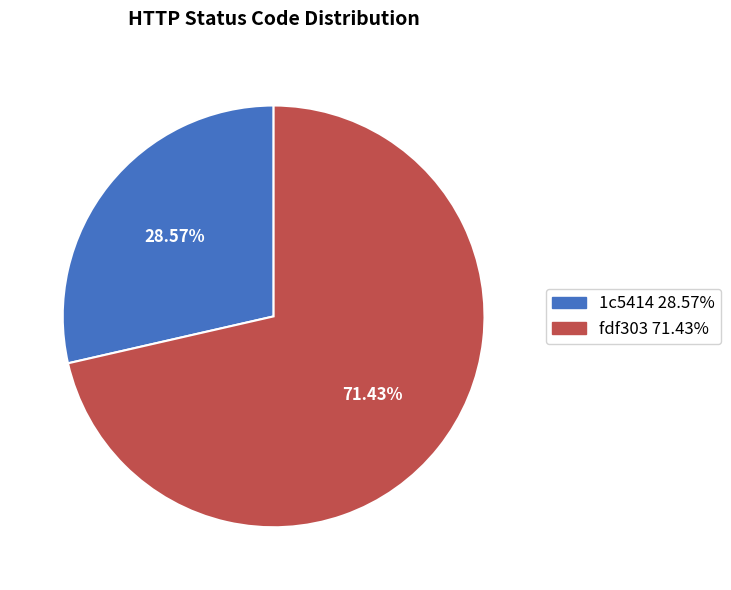

Do 1c5414 and fdf303 together represent more than half of the pie?

Yes